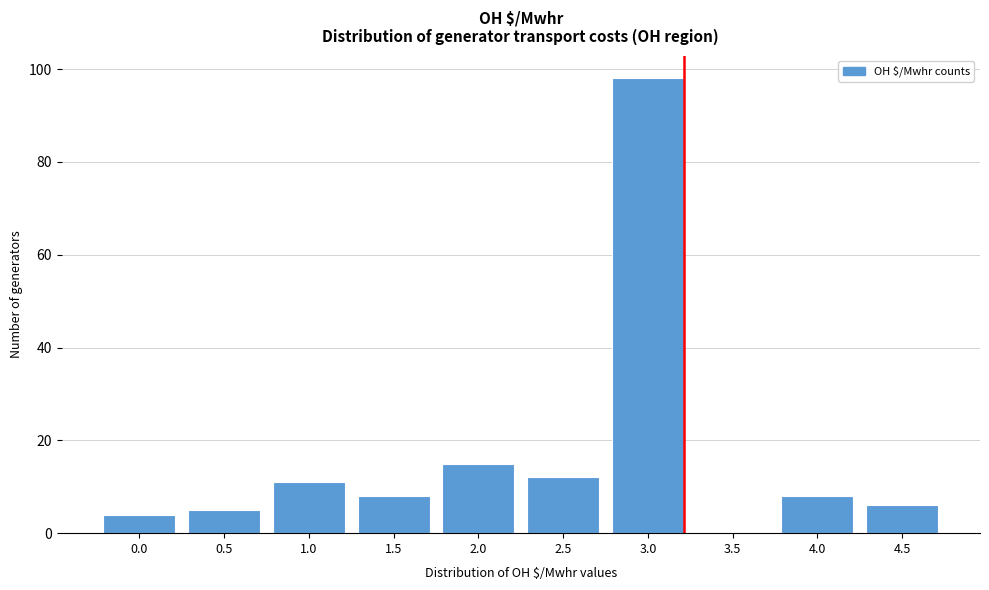

Reading left to right, transcribe all the data shown in this chart.

0.0=4	0.5=5	1.0=11	1.5=8	2.0=15	2.5=12	3.0=98	3.5=0	4.0=8	4.5=6